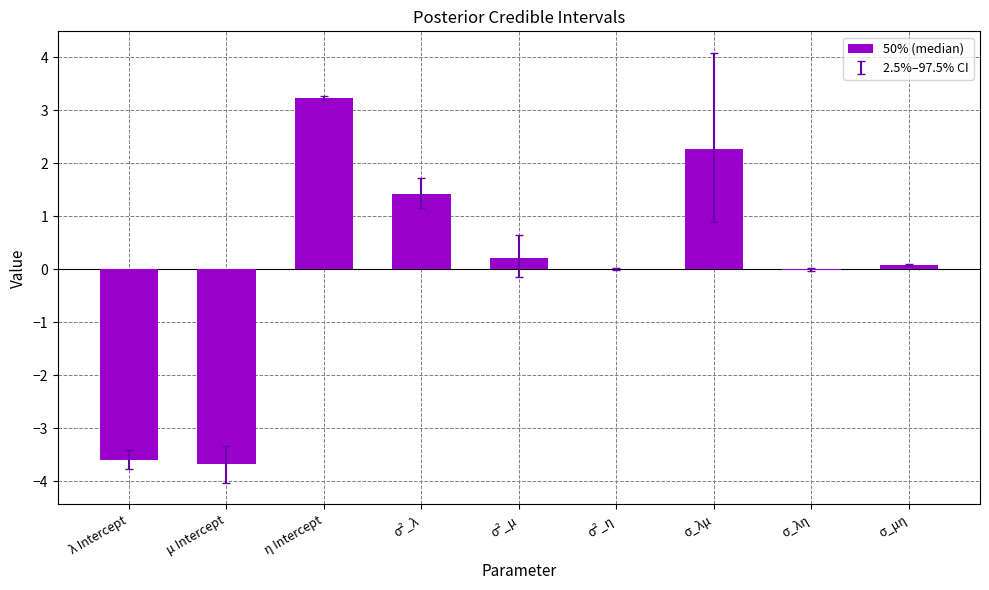

What is the change in value from η Intercept to σ_λμ?

-1.0